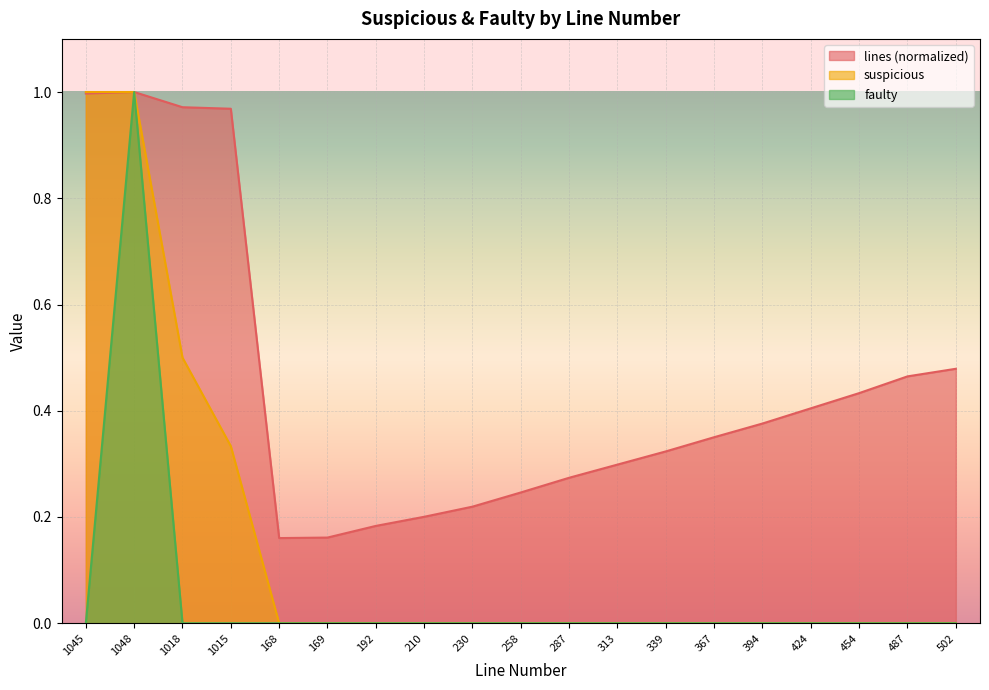

Reading left to right, transcribe all the data shown in this chart.

lines: 1045=1.0	1048=1.0	1018=1.0	1015=1.0	168=0.2	169=0.2	192=0.2	210=0.2	230=0.2	258=0.2	287=0.3	313=0.3	339=0.3	367=0.4	394=0.4	424=0.4	454=0.4	487=0.5	502=0.5
suspicious: 1045=1.0	1048=1.0	1018=0.5	1015=0.3	168=0.0	169=0.0	192=0.0	210=0.0	230=0.0	258=0.0	287=0.0	313=0.0	339=0.0	367=0.0	394=0.0	424=0.0	454=0.0	487=0.0	502=0.0
faulty: 1045=0.0	1048=1.0	1018=0.0	1015=0.0	168=0.0	169=0.0	192=0.0	210=0.0	230=0.0	258=0.0	287=0.0	313=0.0	339=0.0	367=0.0	394=0.0	424=0.0	454=0.0	487=0.0	502=0.0